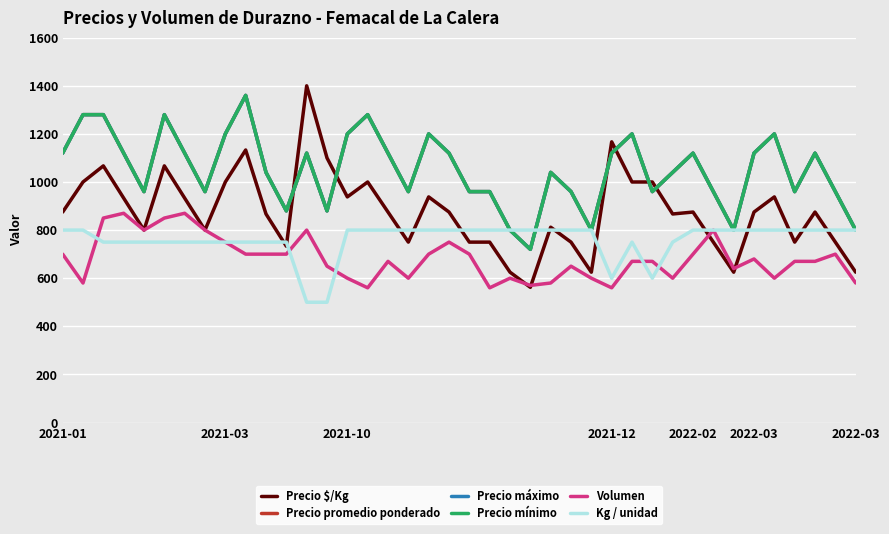

What is the smallest value displayed?

500